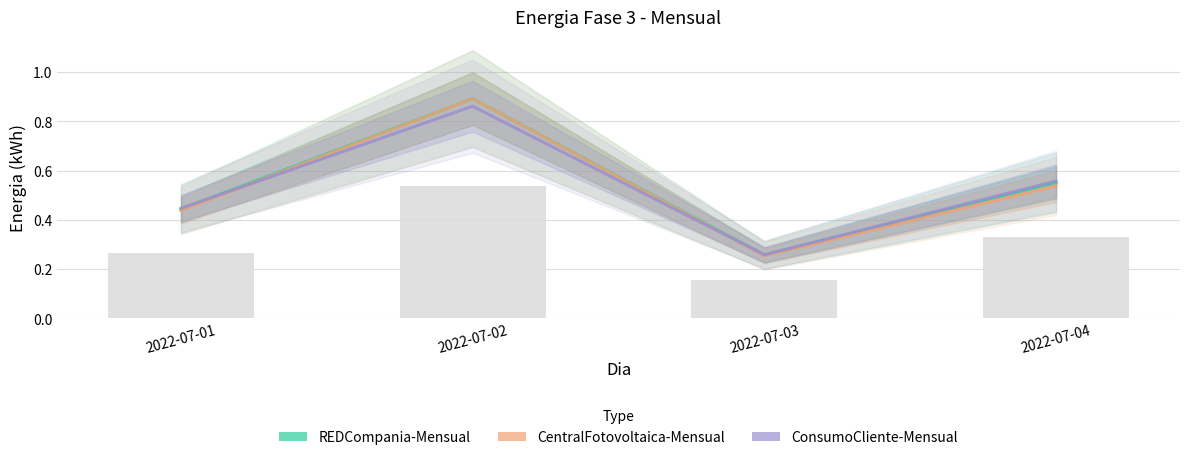

Which category has the lowest value in the Energia-Fase-3-ConsumoCliente-Mensual series?

2022-07-03